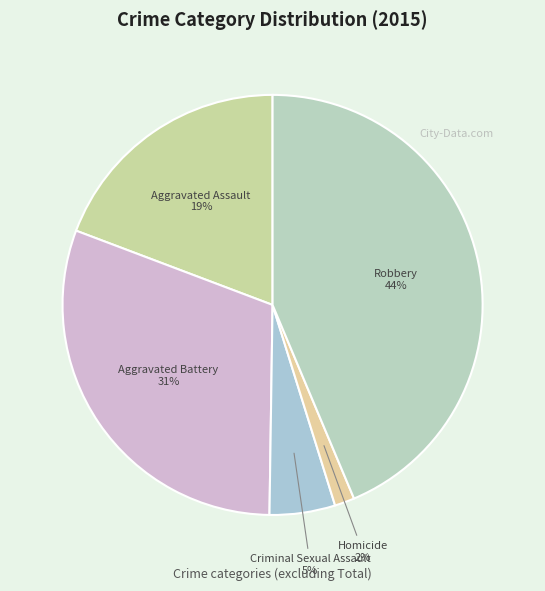

How many segments does this pie chart have?

5